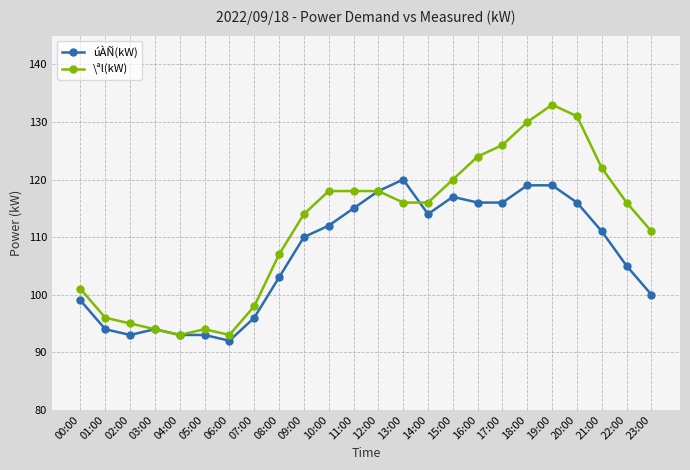

What is the minimum value for úÀÑ(kW)?

92